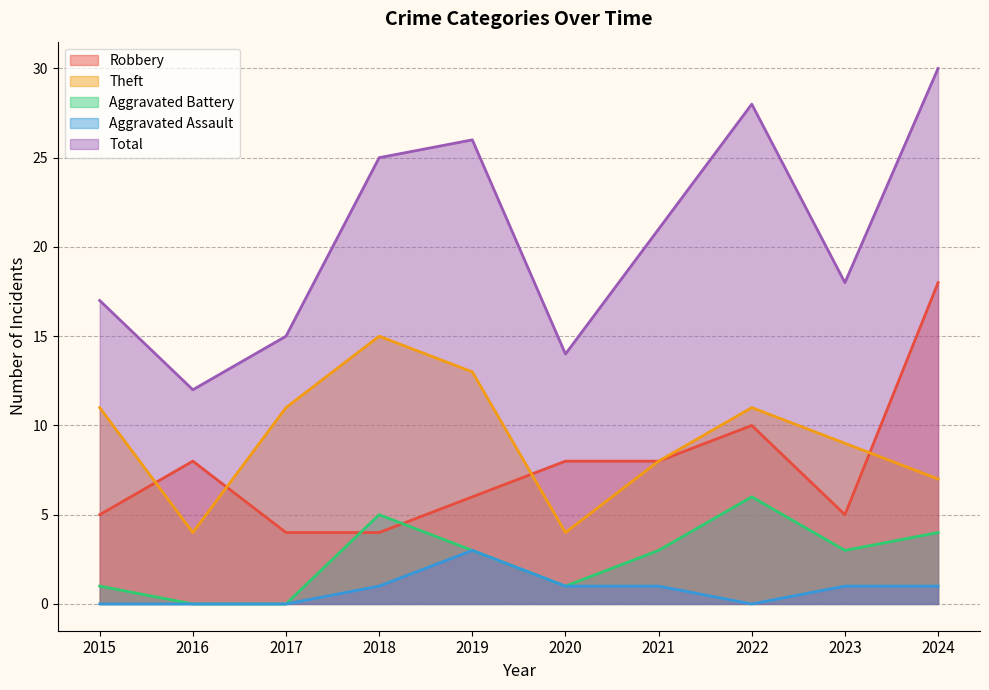

How many data points does each series have?

10